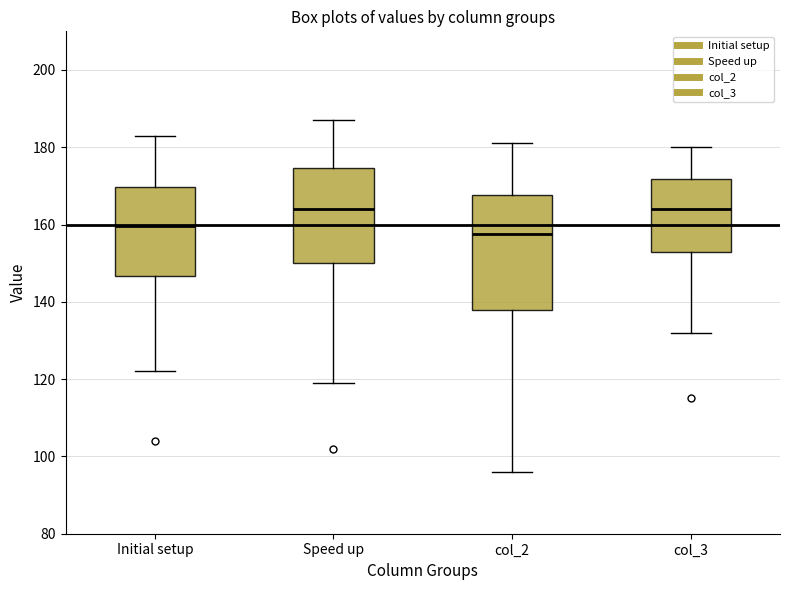

Which box has the lowest median line?

col_2